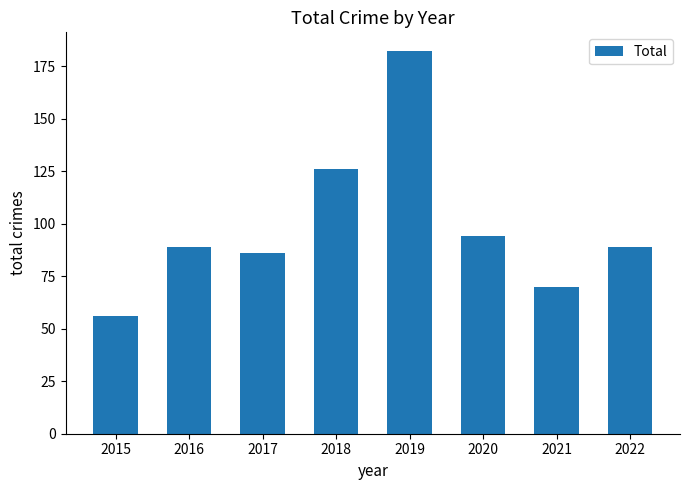

What value does the data have at 2022?

89